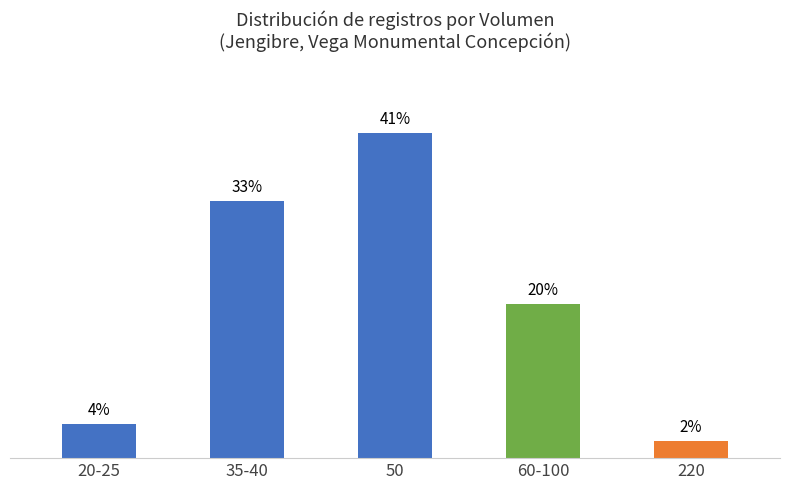

How many series are shown in this chart?

1